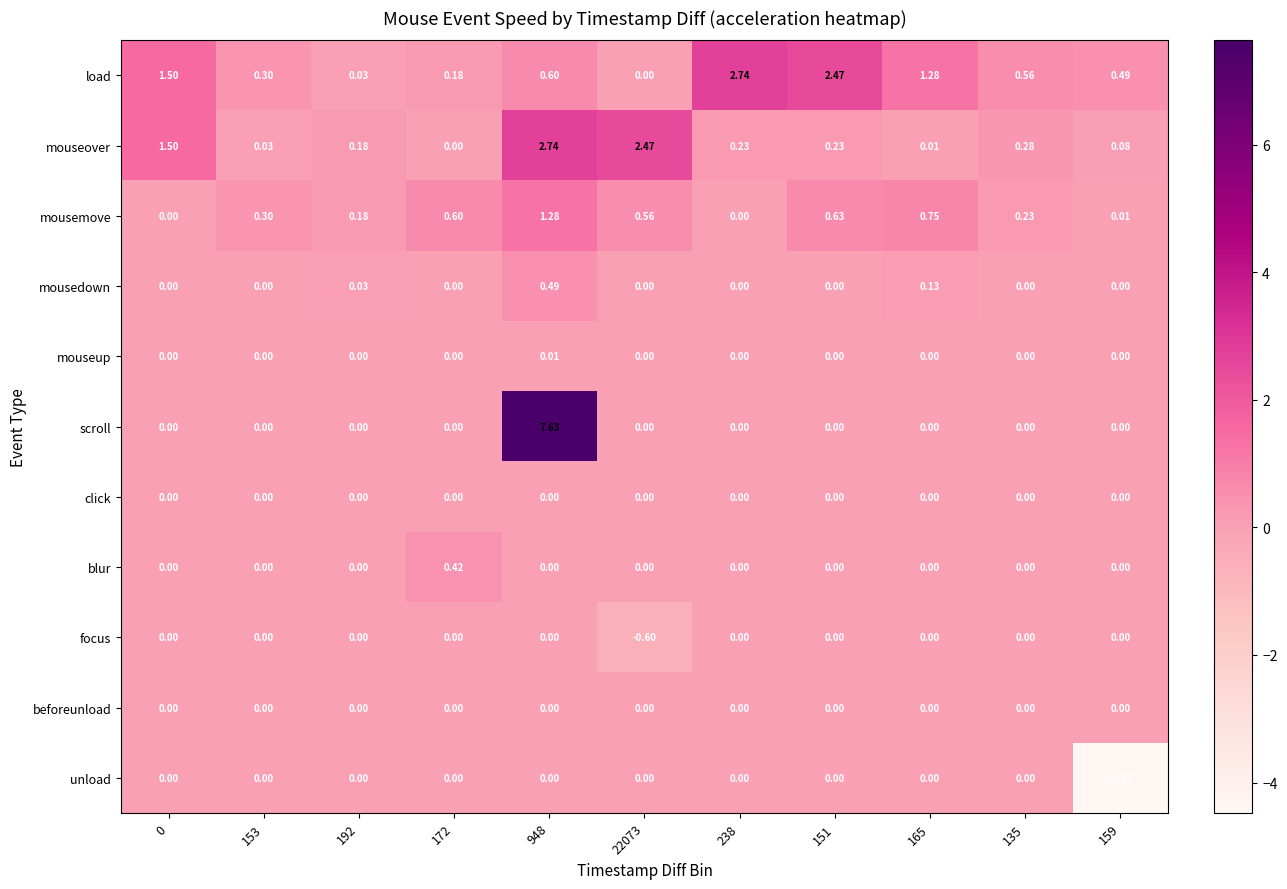

What is the total value across all series at 153?

0.6